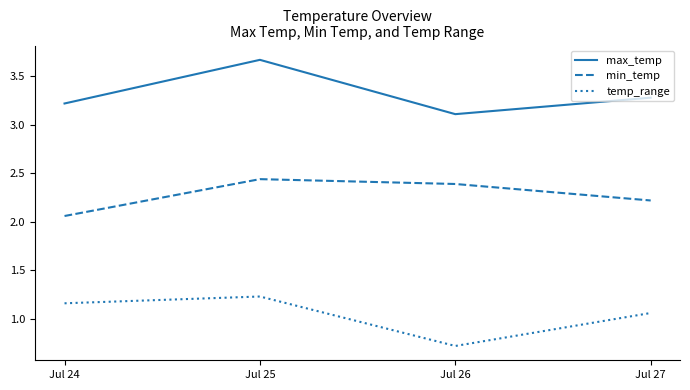

Between Jul 25 and Jul 27, which series saw the biggest shift?

max_temp